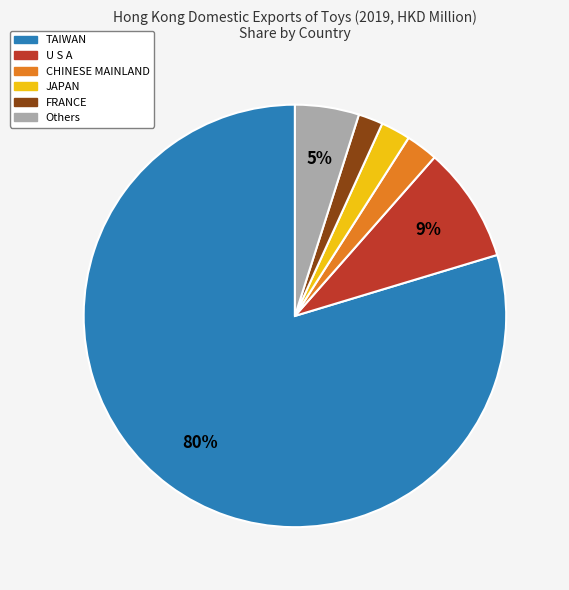

To the nearest percent, what is the average slice percentage?

17%